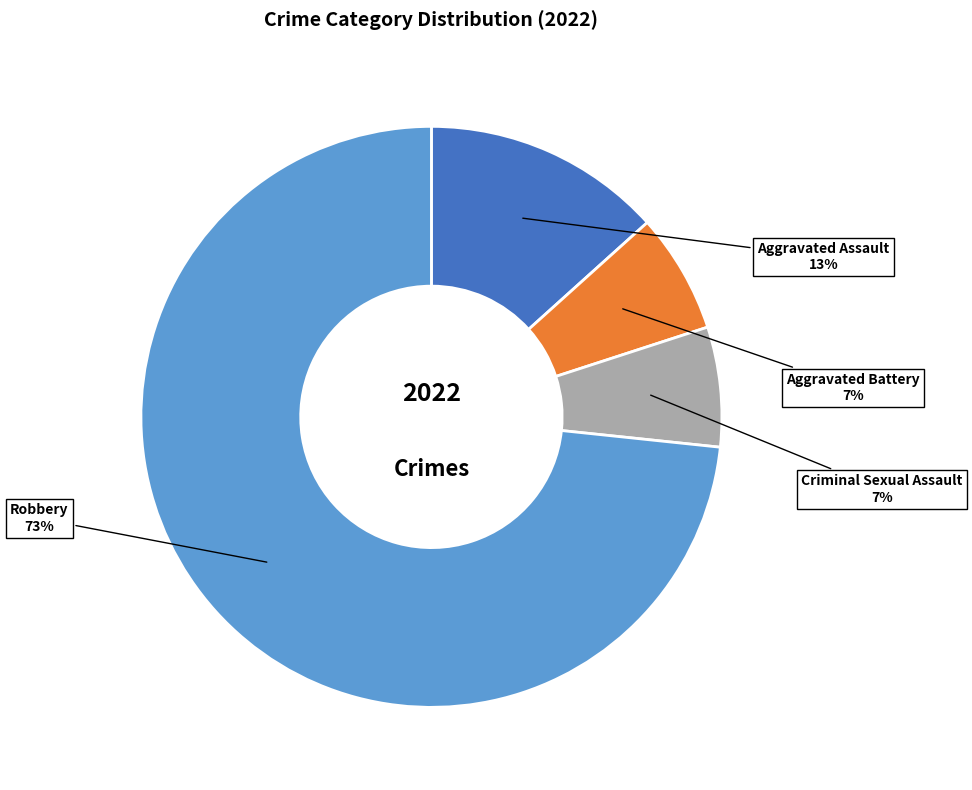

Which slice represents more than half of the pie?

Robbery